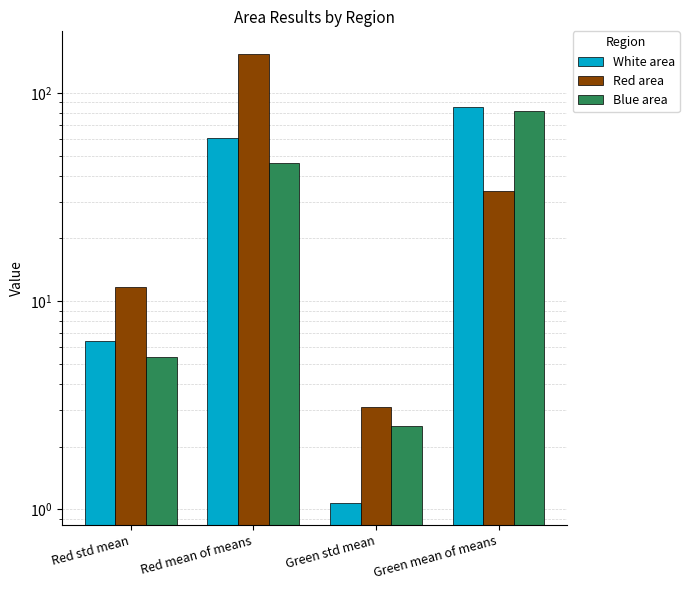

Which category has the lowest value across all series?

Green std mean